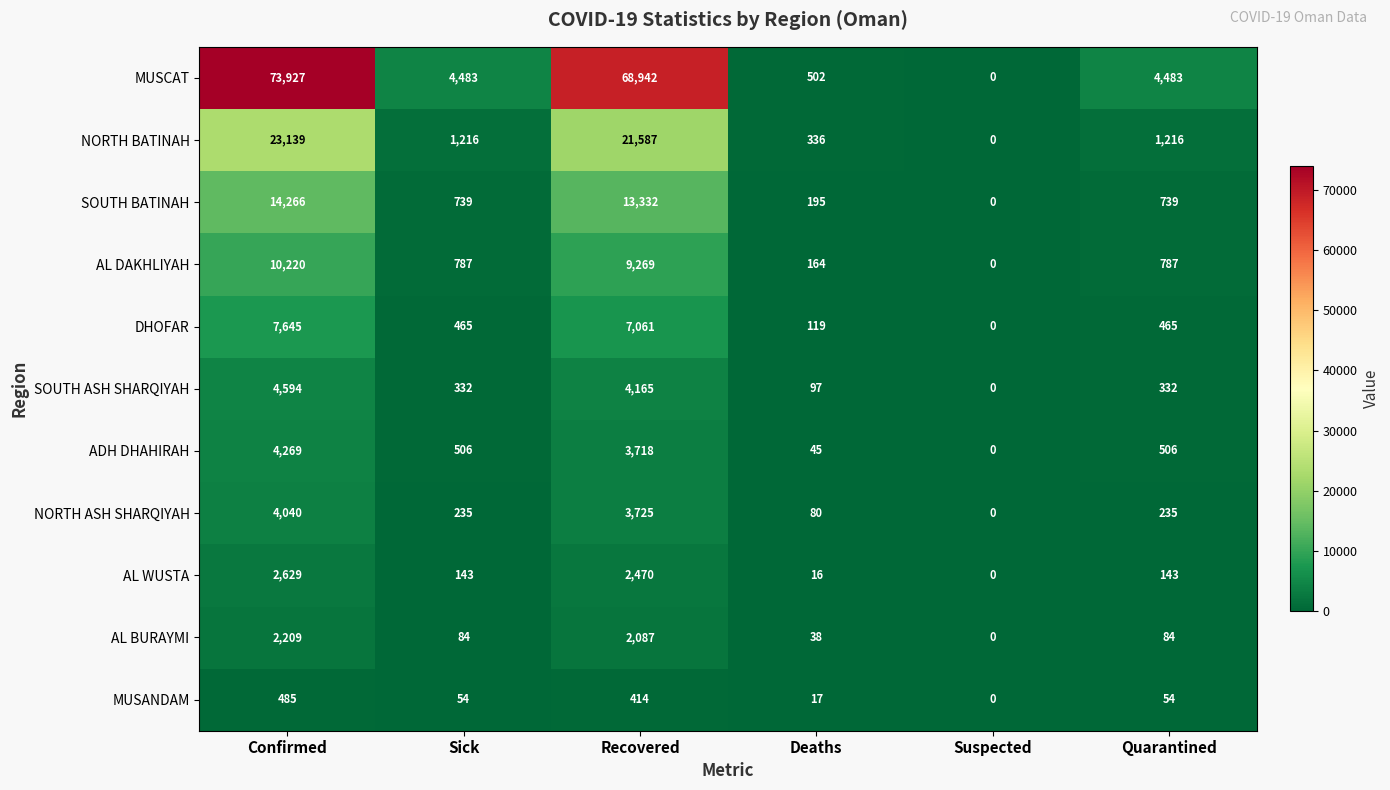

At Recovered, list the series in order from largest to smallest.

MUSCAT, NORTH BATINAH, SOUTH BATINAH, AL DAKHLIYAH, DHOFAR, SOUTH ASH SHARQIYAH, NORTH ASH SHARQIYAH, ADH DHAHIRAH, AL WUSTA, AL BURAYMI, MUSANDAM